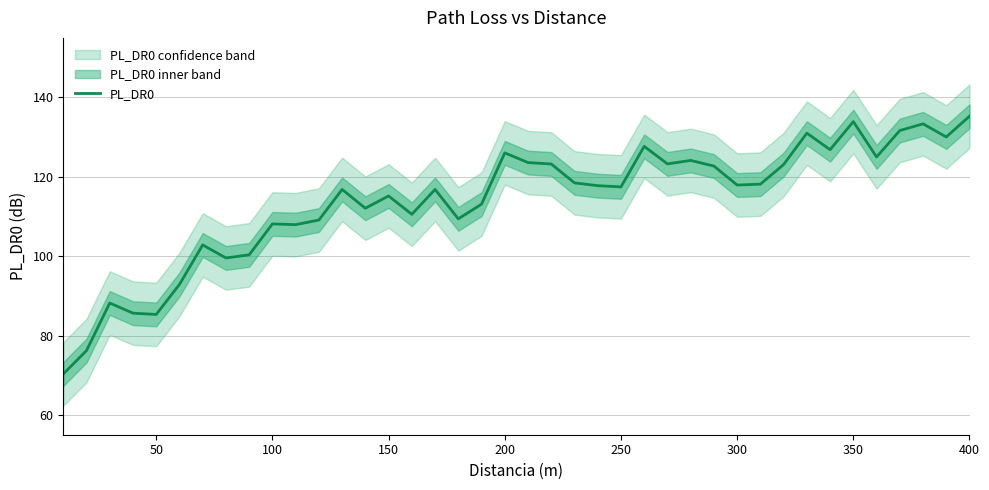

True or false: PL_DR0 has a value of 126.0 at 200.

True